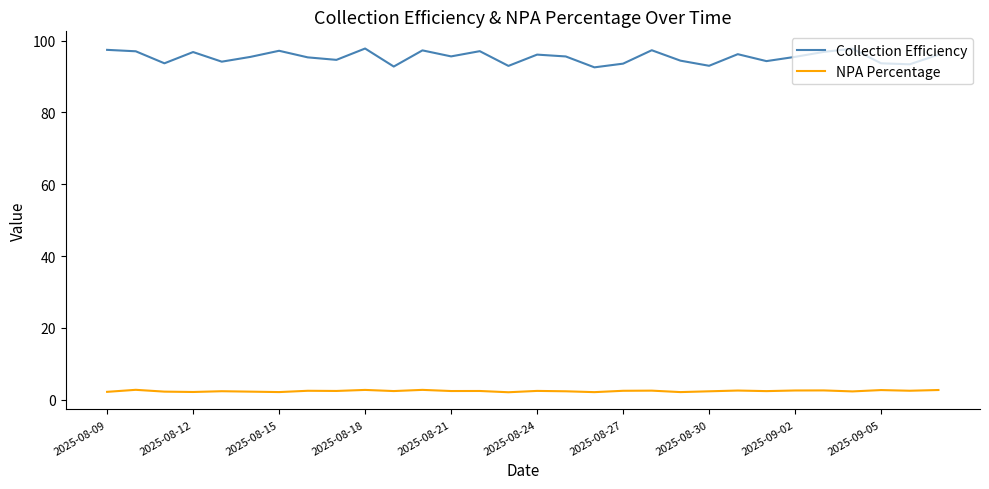

Is this an area chart (filled region under the line)?

No